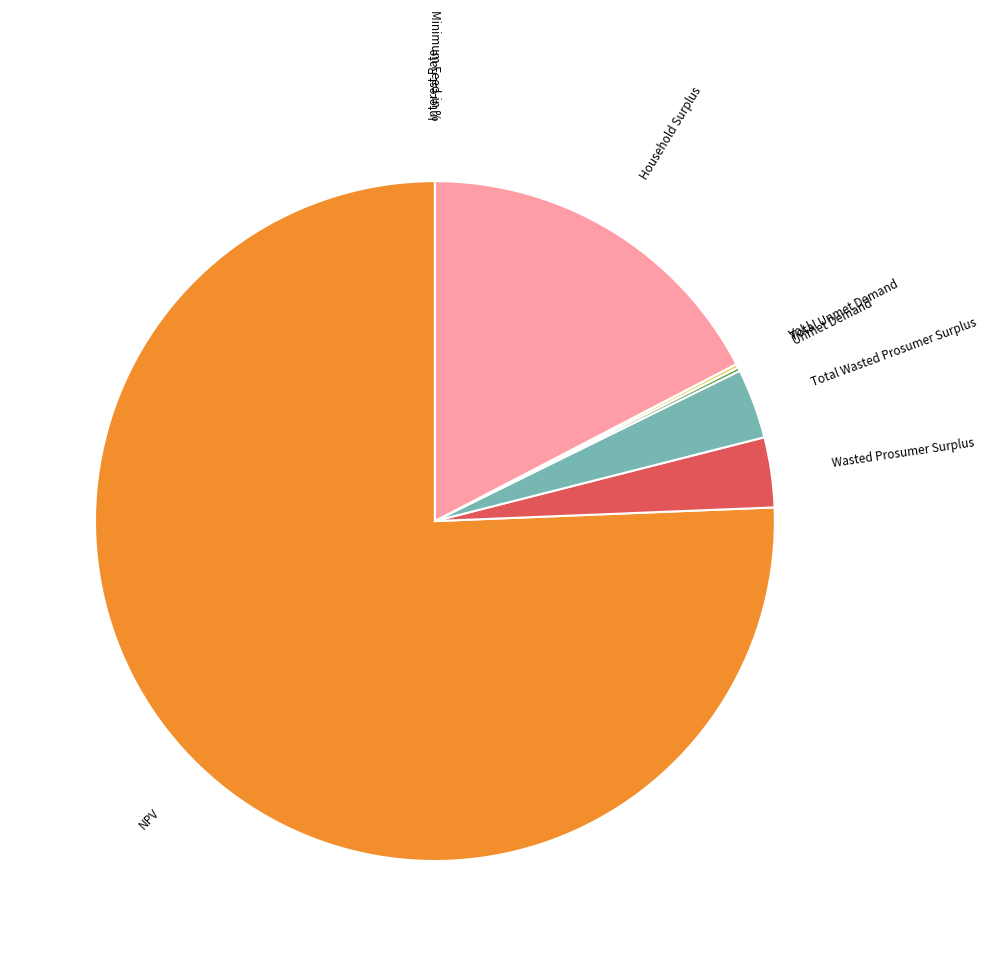

Is it true that Household Surplus is 11% of the pie?

False